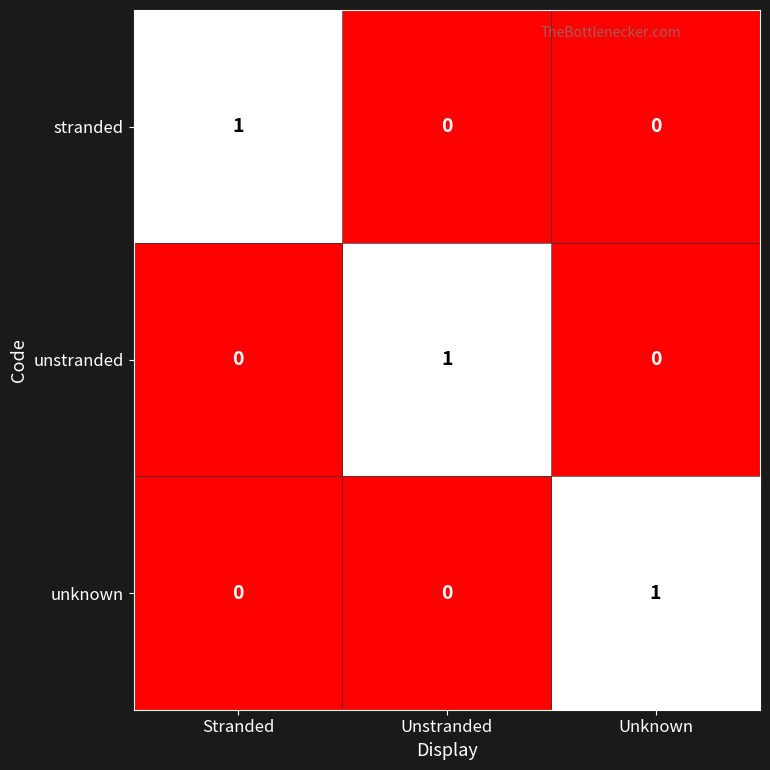

Count the unknown values in the range 0 to 1.

3